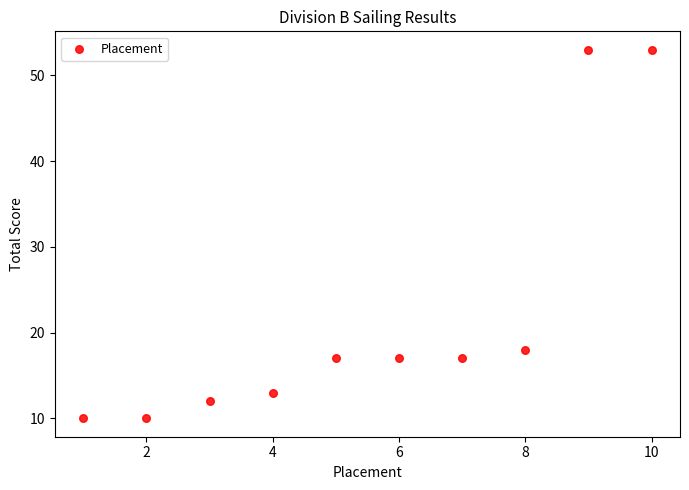

What is the average X value?

6